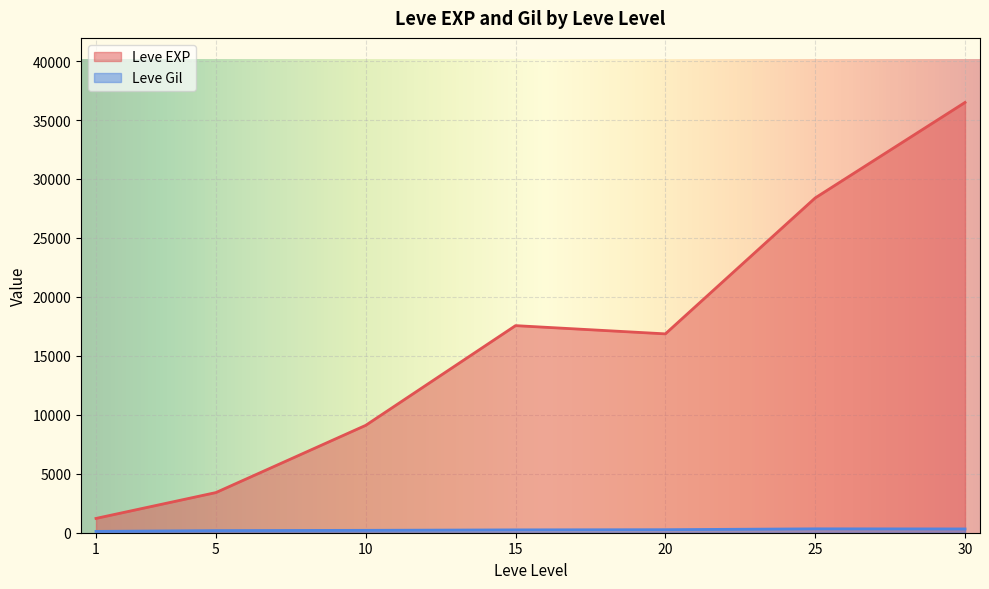

How many lines are shown in the chart?

2